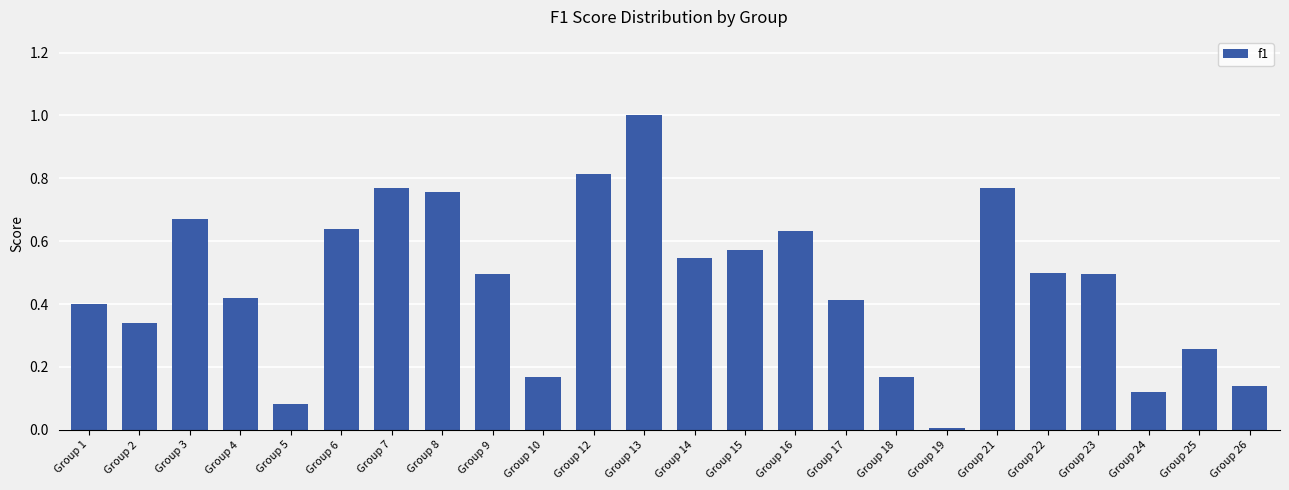

Are the bars grouped side by side (vs. stacked)?

No